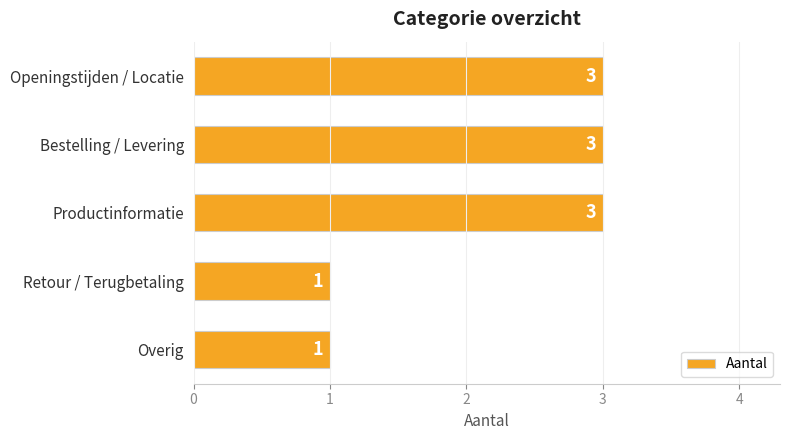

Is it true that the value at Retour / Terugbetaling is 1?

True